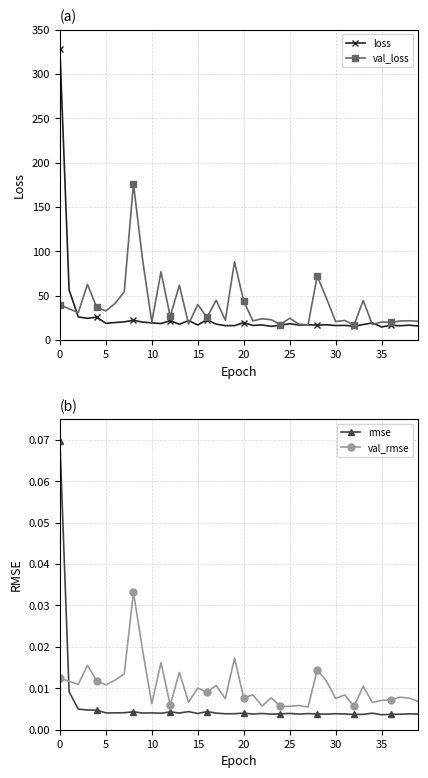

Reading right to left, extract all data points from this chart.

loss: 16.0	16.9	16.2	16.8	14.8	19.5	17.6	15.6	16.6	16.5	17.3	16.9	17.3	17.0	18.6	16.8	15.5	17.1	16.6	19.7	16.4	16.4	18.1	23.1	17.0	22.1	17.8	22.0	18.7	19.4	20.3	22.4	20.6	19.8	19.0	25.9	24.6	26.2	56.5	327.7
val_loss: 21.3	21.8	21.6	20.0	20.5	17.5	44.7	16.8	22.2	20.9	47.3	72.3	17.2	18.0	24.7	17.6	23.0	24.1	21.7	44.0	88.3	22.5	45.0	25.5	40.1	18.1	61.9	26.7	77.0	20.3	90.4	176.3	54.3	41.4	32.9	37.1	62.8	31.1	35.3	39.9
rmse: 0.0	0.0	0.0	0.0	0.0	0.0	0.0	0.0	0.0	0.0	0.0	0.0	0.0	0.0	0.0	0.0	0.0	0.0	0.0	0.0	0.0	0.0	0.0	0.0	0.0	0.0	0.0	0.0	0.0	0.0	0.0	0.0	0.0	0.0	0.0	0.0	0.0	0.0	0.0	0.1
val_rmse: 0.0	0.0	0.0	0.0	0.0	0.0	0.0	0.0	0.0	0.0	0.0	0.0	0.0	0.0	0.0	0.0	0.0	0.0	0.0	0.0	0.0	0.0	0.0	0.0	0.0	0.0	0.0	0.0	0.0	0.0	0.0	0.0	0.0	0.0	0.0	0.0	0.0	0.0	0.0	0.0